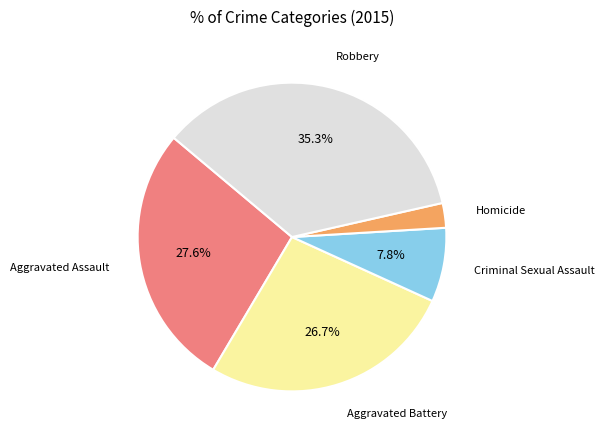

To the nearest percent, what is the difference between the largest and smallest slice percentages?

33%